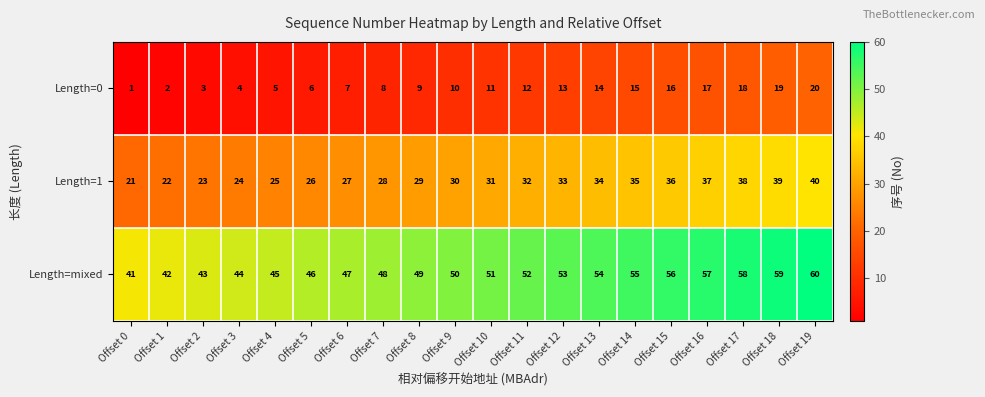

What is the sum of all Length=mixed values?

1010